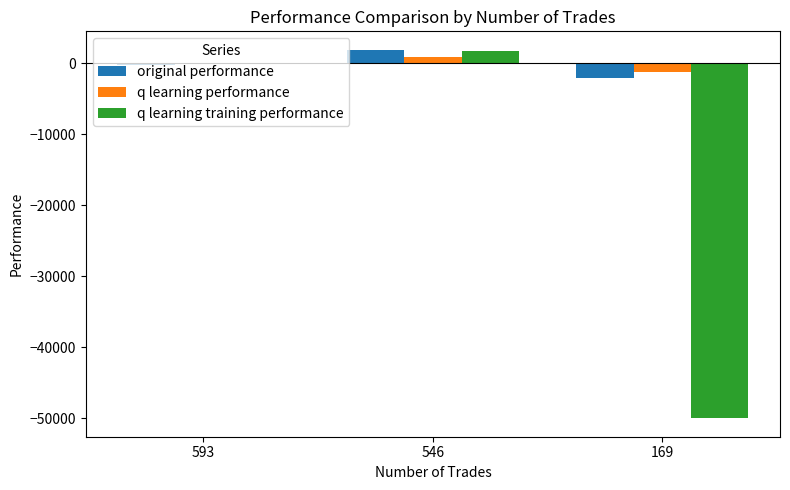

Does the chart contain stacked bars?

No